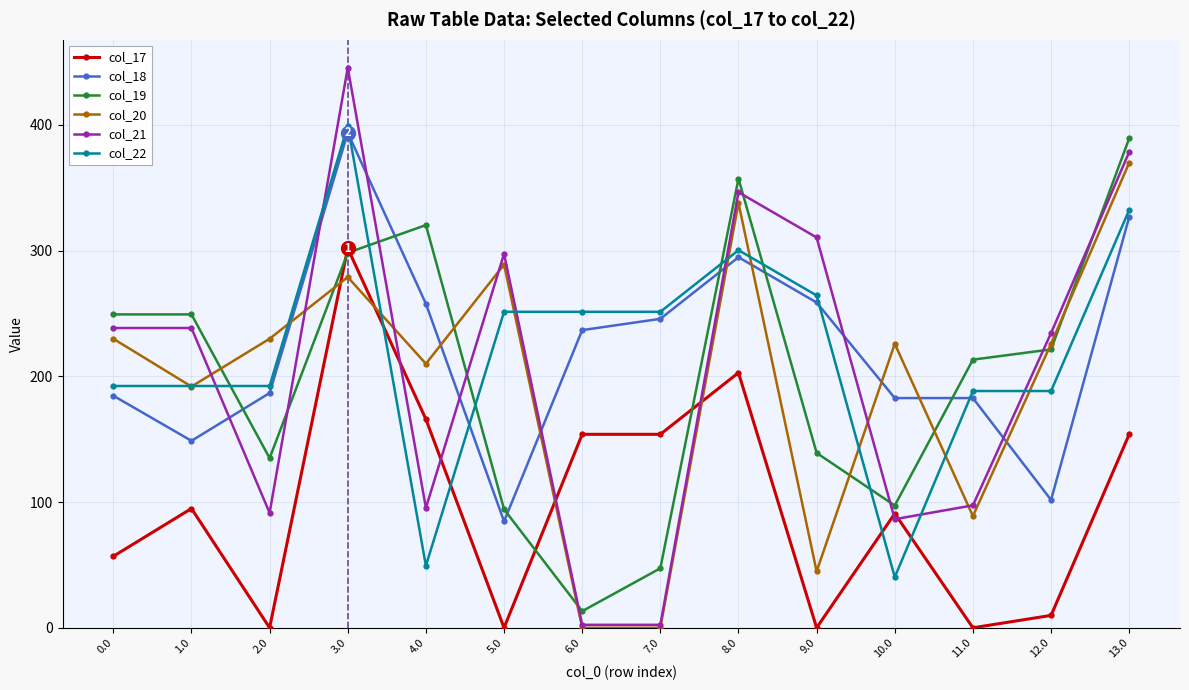

How many data points does each series have?

14